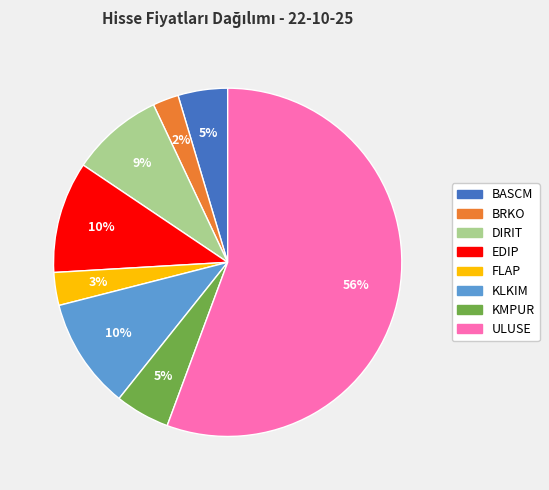

Which category accounts for the majority?

ULUSE